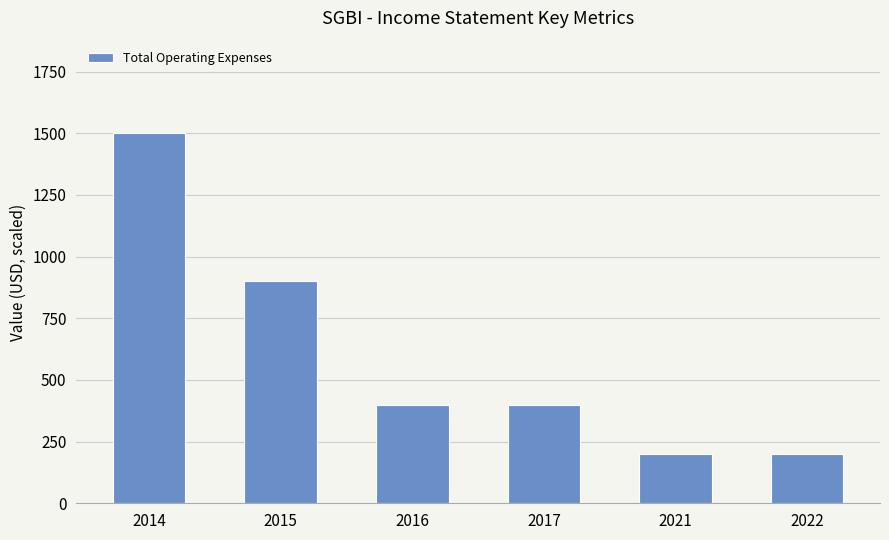

Between 2016 and 2015, which is larger?

2015